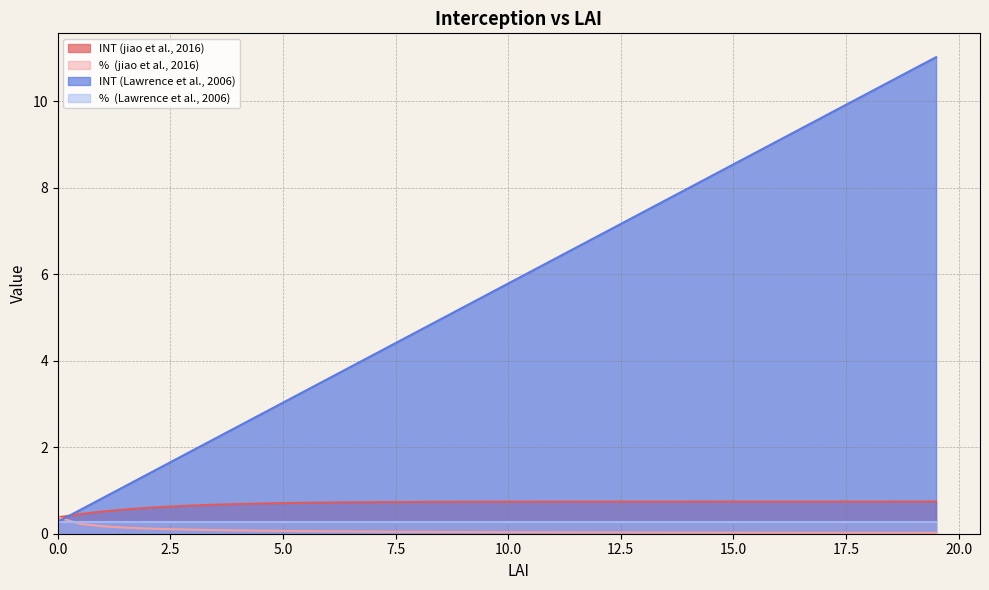

How many intersections are there between %  (jiao et al., 2016) and INT (Lawrence et al., 2006)?

1